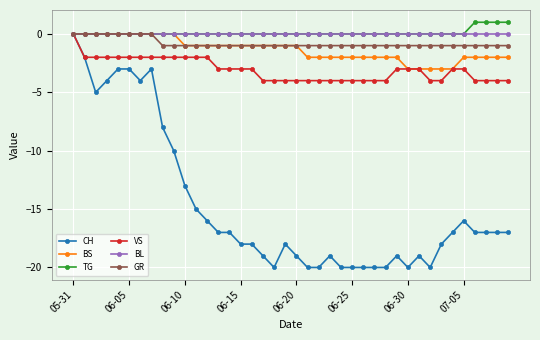

What is the value of the BS point at the 18th from the left?

-1